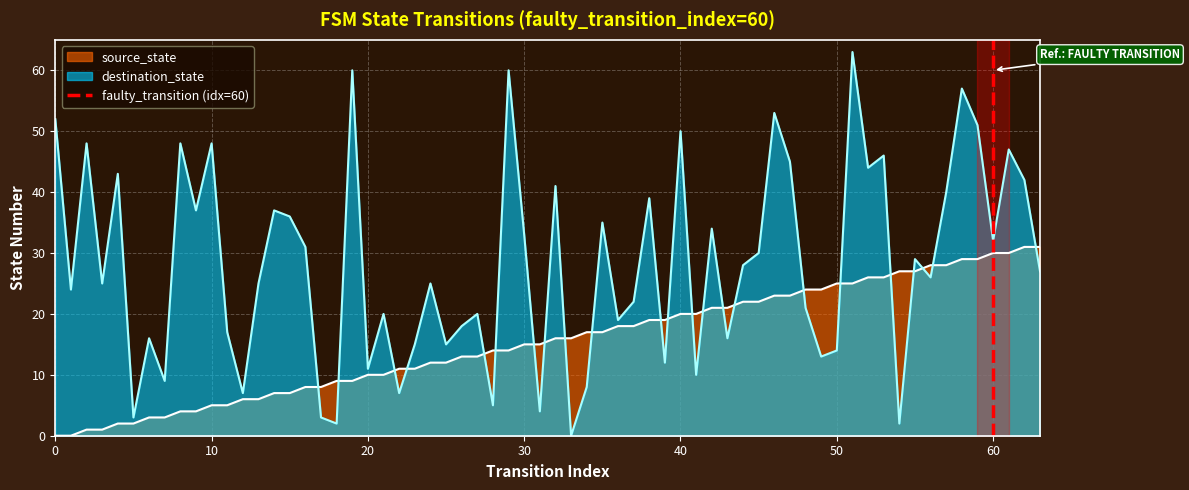

How many lines are shown in the chart?

1